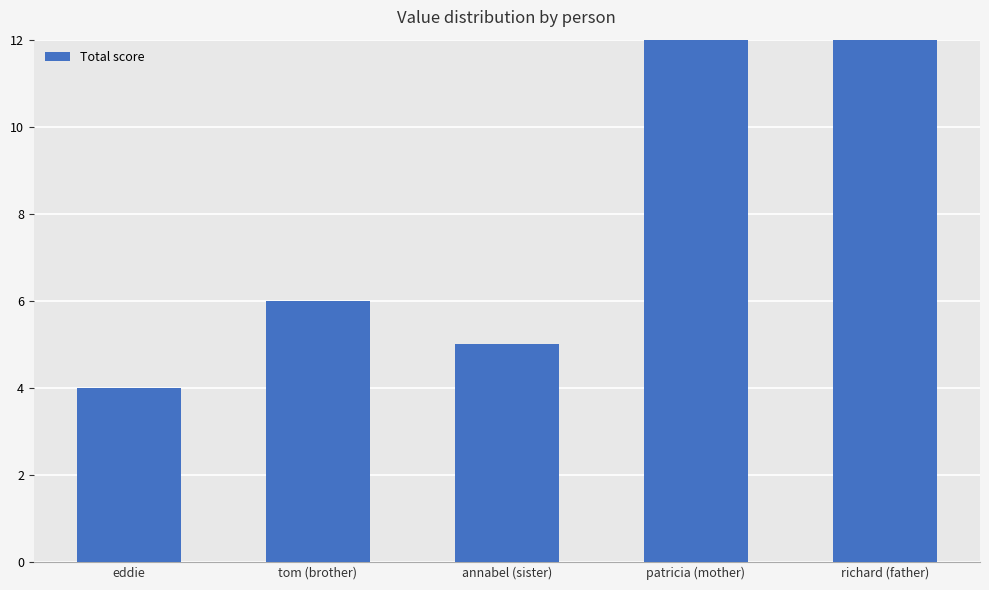

At which category does the chart reach its peak across all series?

patricia (mother)